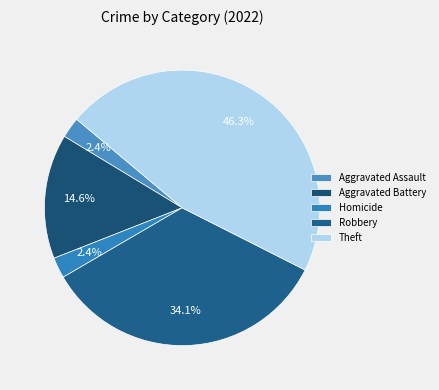

The Theft slice represents 46% of the pie. True or false?

True